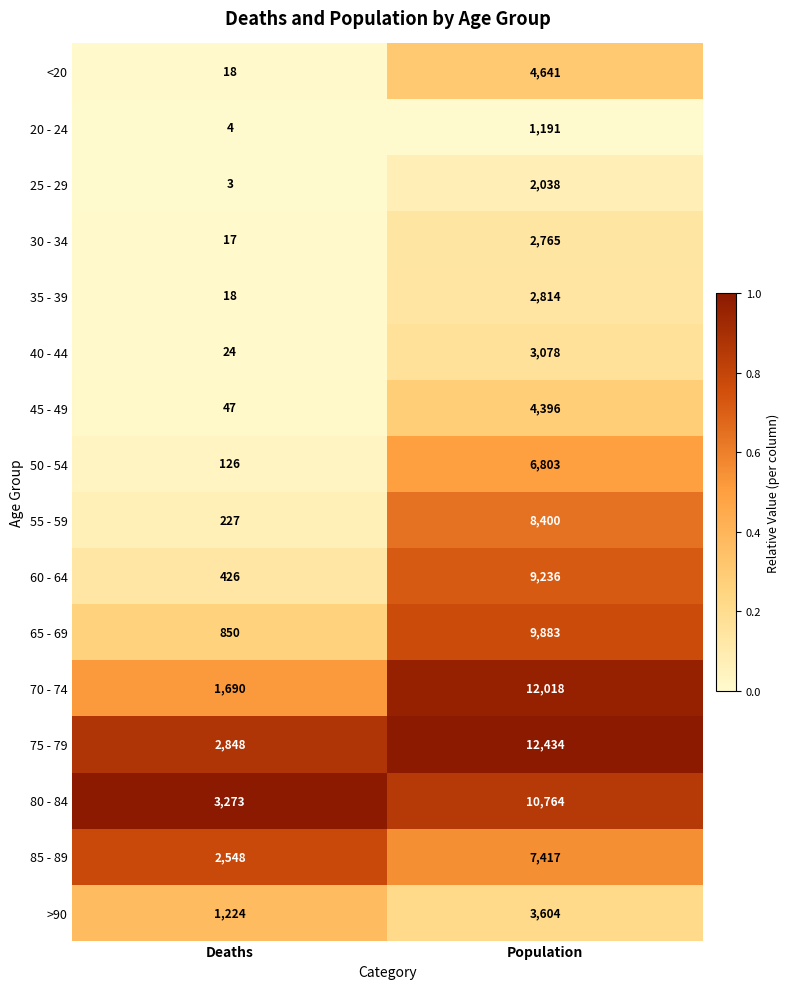

Which series changed the most between Deaths and Population?

70 - 74